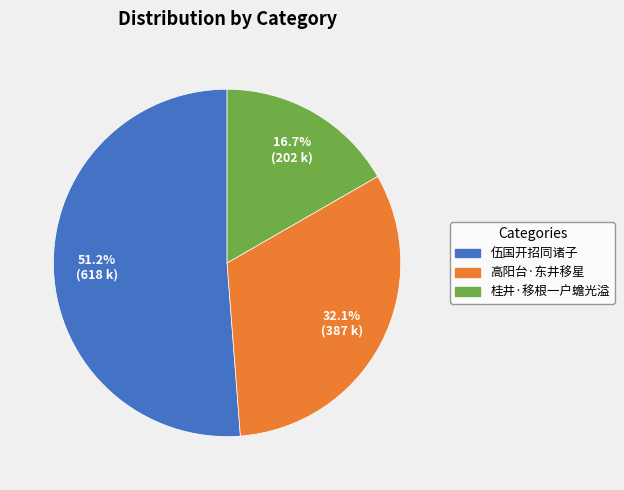

To the nearest percent, what is the average slice percentage?

33%